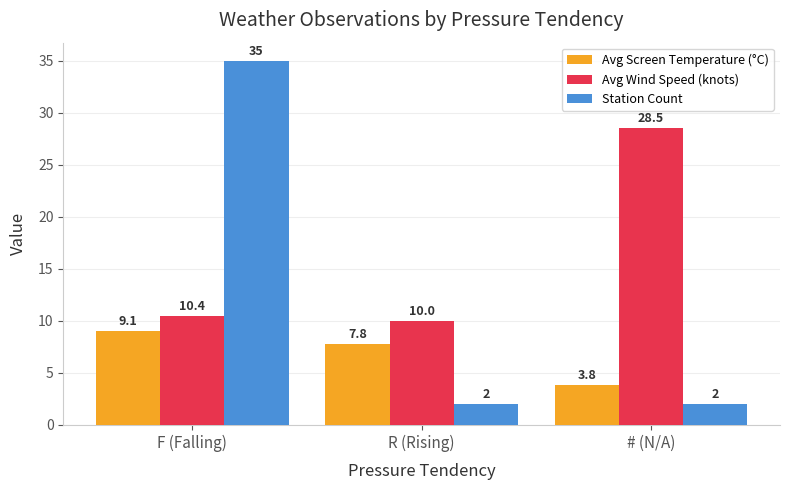

Reading left to right, list all the values displayed in this chart.

Avg Screen Temperature (°C): F (Falling)=9.1	R (Rising)=7.8	# (N/A)=3.8
Avg Wind Speed (knots): F (Falling)=10.4	R (Rising)=10.0	# (N/A)=28.5
Station Count: F (Falling)=35.0	R (Rising)=2.0	# (N/A)=2.0